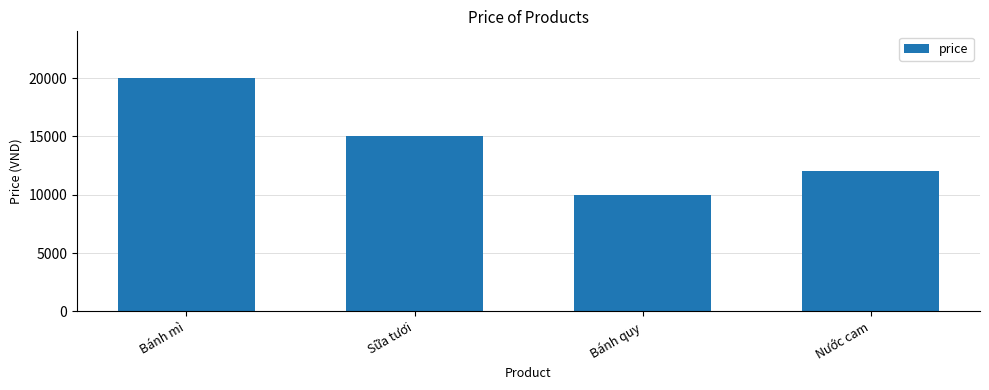

Which category has the lowest value across all series?

Bánh quy